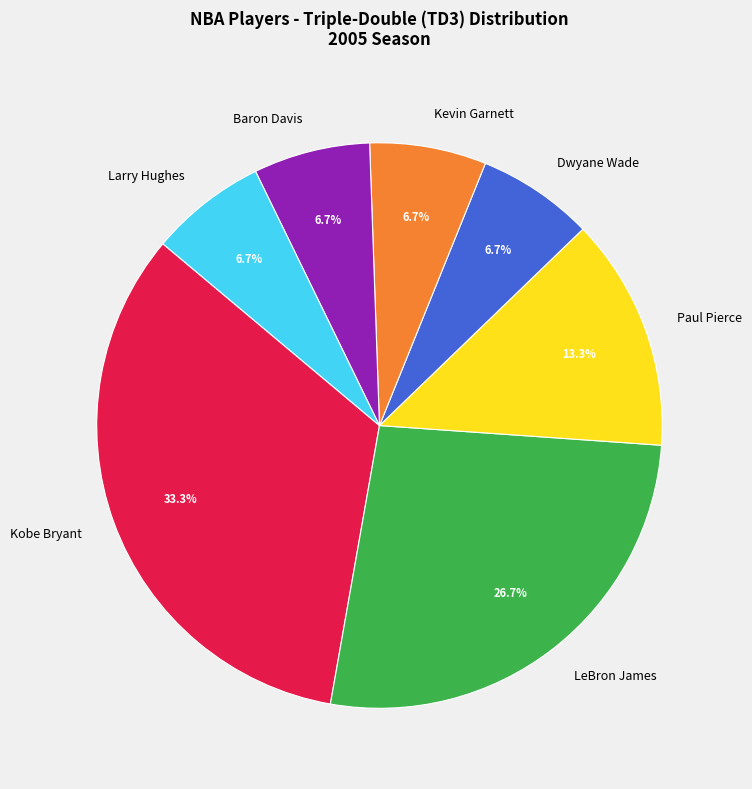

How many slices are in this pie chart?

7